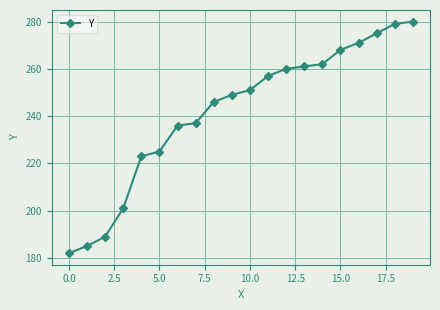

True or false: the data has more than 2 interior local peaks.

False